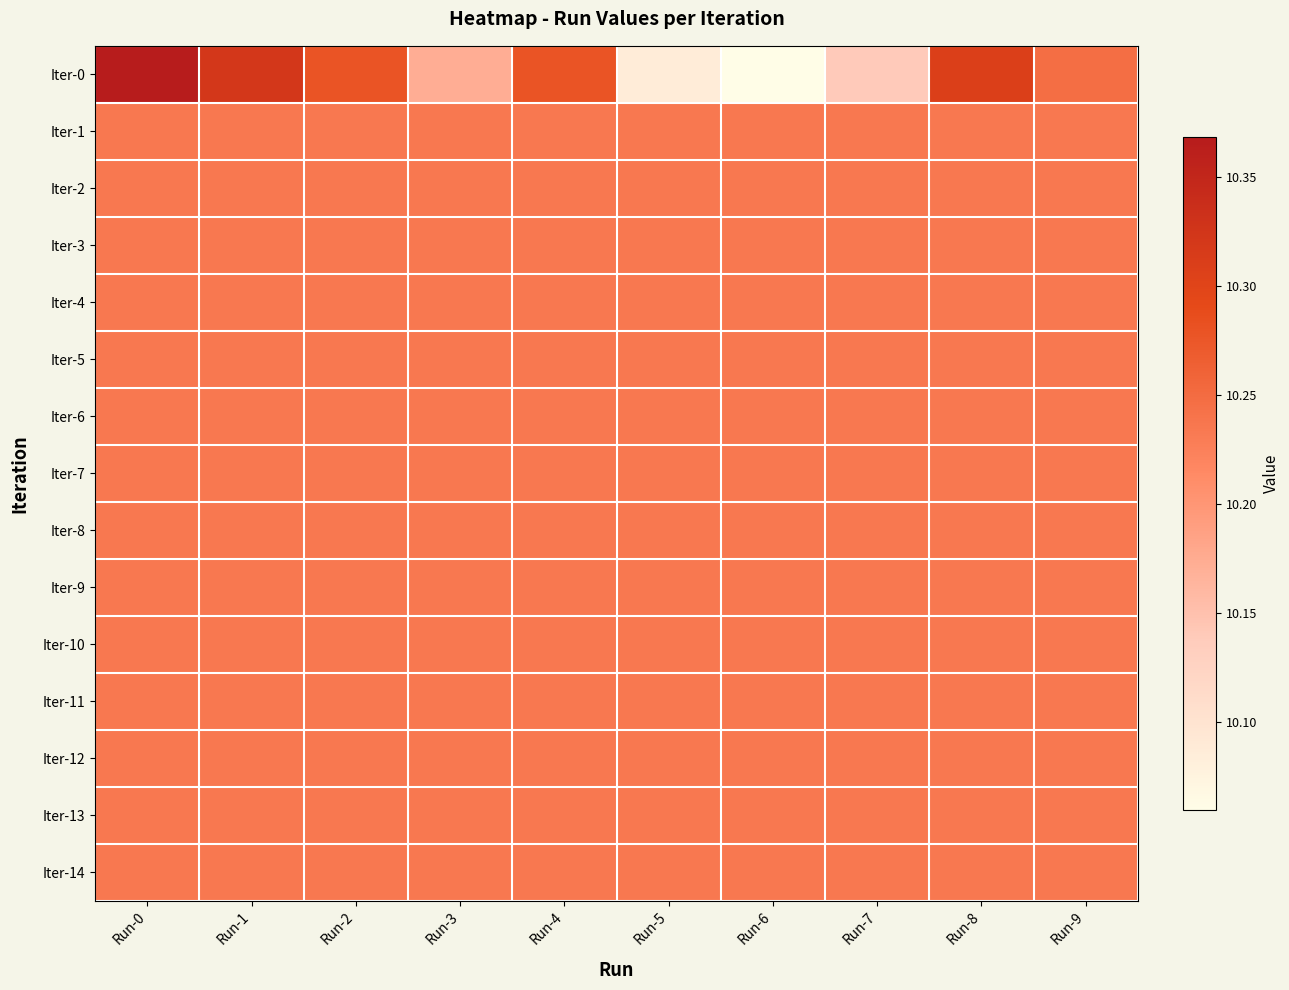

Reading left to right, list all the values displayed in this chart.

Iter-0: Run-0=10.4	Run-1=10.3	Run-2=10.3	Run-3=10.2	Run-4=10.3	Run-5=10.1	Run-6=10.1	Run-7=10.1	Run-8=10.3	Run-9=10.2
Iter-1: Run-0=10.2	Run-1=10.2	Run-2=10.2	Run-3=10.2	Run-4=10.2	Run-5=10.2	Run-6=10.2	Run-7=10.2	Run-8=10.2	Run-9=10.2
Iter-2: Run-0=10.2	Run-1=10.2	Run-2=10.2	Run-3=10.2	Run-4=10.2	Run-5=10.2	Run-6=10.2	Run-7=10.2	Run-8=10.2	Run-9=10.2
Iter-3: Run-0=10.2	Run-1=10.2	Run-2=10.2	Run-3=10.2	Run-4=10.2	Run-5=10.2	Run-6=10.2	Run-7=10.2	Run-8=10.2	Run-9=10.2
Iter-4: Run-0=10.2	Run-1=10.2	Run-2=10.2	Run-3=10.2	Run-4=10.2	Run-5=10.2	Run-6=10.2	Run-7=10.2	Run-8=10.2	Run-9=10.2
Iter-5: Run-0=10.2	Run-1=10.2	Run-2=10.2	Run-3=10.2	Run-4=10.2	Run-5=10.2	Run-6=10.2	Run-7=10.2	Run-8=10.2	Run-9=10.2
Iter-6: Run-0=10.2	Run-1=10.2	Run-2=10.2	Run-3=10.2	Run-4=10.2	Run-5=10.2	Run-6=10.2	Run-7=10.2	Run-8=10.2	Run-9=10.2
Iter-7: Run-0=10.2	Run-1=10.2	Run-2=10.2	Run-3=10.2	Run-4=10.2	Run-5=10.2	Run-6=10.2	Run-7=10.2	Run-8=10.2	Run-9=10.2
Iter-8: Run-0=10.2	Run-1=10.2	Run-2=10.2	Run-3=10.2	Run-4=10.2	Run-5=10.2	Run-6=10.2	Run-7=10.2	Run-8=10.2	Run-9=10.2
Iter-9: Run-0=10.2	Run-1=10.2	Run-2=10.2	Run-3=10.2	Run-4=10.2	Run-5=10.2	Run-6=10.2	Run-7=10.2	Run-8=10.2	Run-9=10.2
Iter-10: Run-0=10.2	Run-1=10.2	Run-2=10.2	Run-3=10.2	Run-4=10.2	Run-5=10.2	Run-6=10.2	Run-7=10.2	Run-8=10.2	Run-9=10.2
Iter-11: Run-0=10.2	Run-1=10.2	Run-2=10.2	Run-3=10.2	Run-4=10.2	Run-5=10.2	Run-6=10.2	Run-7=10.2	Run-8=10.2	Run-9=10.2
Iter-12: Run-0=10.2	Run-1=10.2	Run-2=10.2	Run-3=10.2	Run-4=10.2	Run-5=10.2	Run-6=10.2	Run-7=10.2	Run-8=10.2	Run-9=10.2
Iter-13: Run-0=10.2	Run-1=10.2	Run-2=10.2	Run-3=10.2	Run-4=10.2	Run-5=10.2	Run-6=10.2	Run-7=10.2	Run-8=10.2	Run-9=10.2
Iter-14: Run-0=10.2	Run-1=10.2	Run-2=10.2	Run-3=10.2	Run-4=10.2	Run-5=10.2	Run-6=10.2	Run-7=10.2	Run-8=10.2	Run-9=10.2